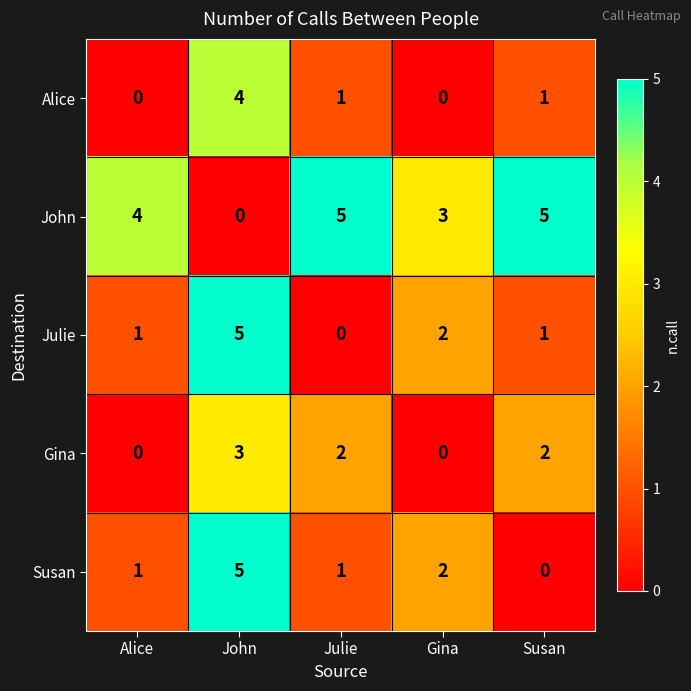

What is the greatest value displayed?

5